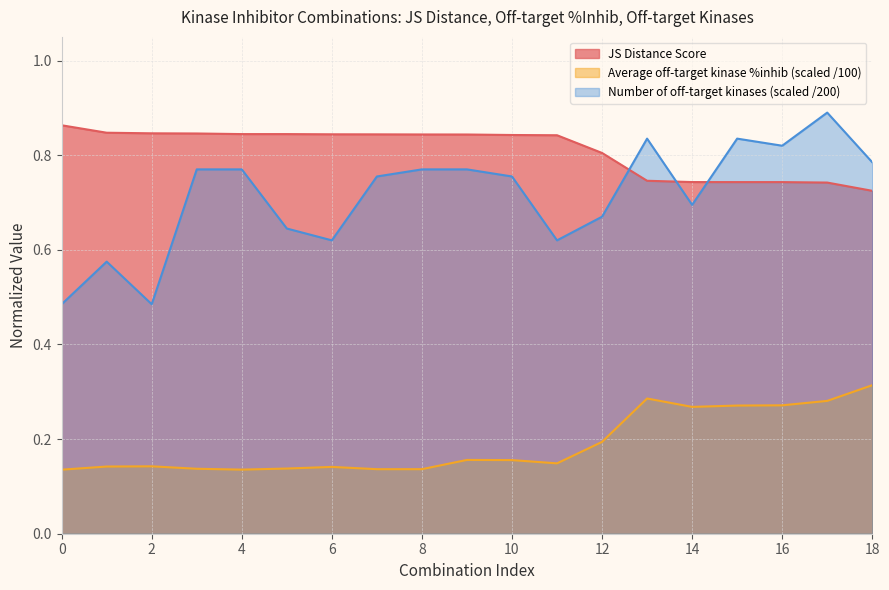

At which category does Number of off-target kinases reach its first local valley?

2